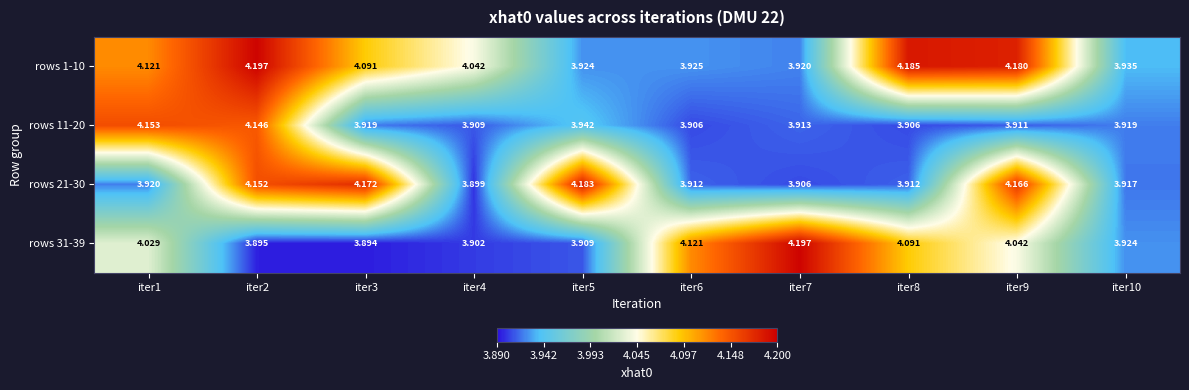

Is the value of rows 31-39 at iter4 greater than the value of rows 11-20 at iter8?

No